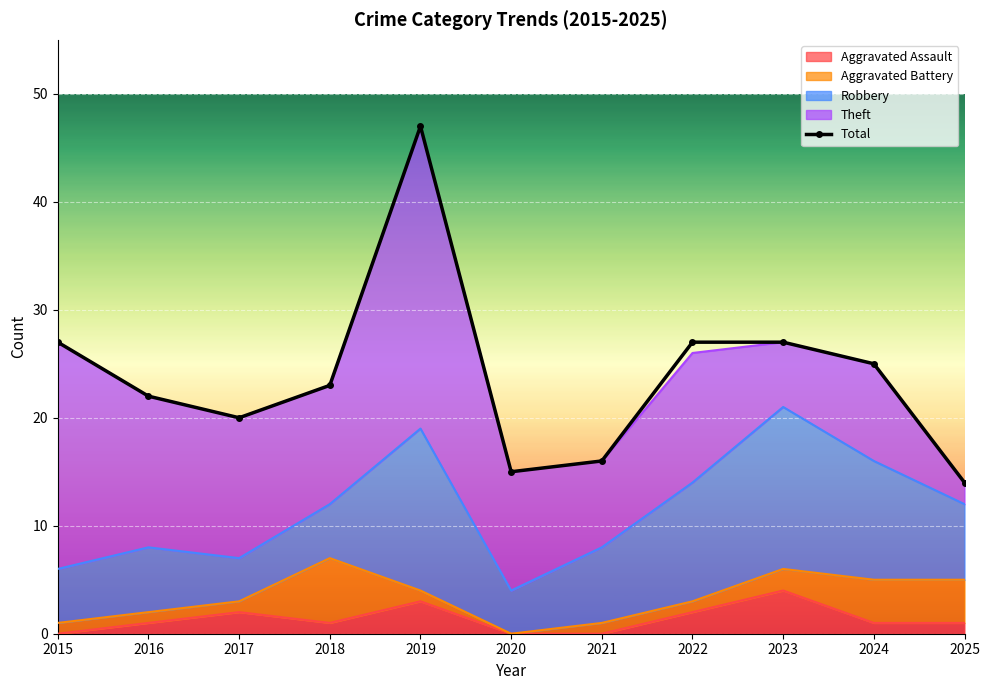

What is the ratio of the value at 2017 to the value at 2020?

1.3